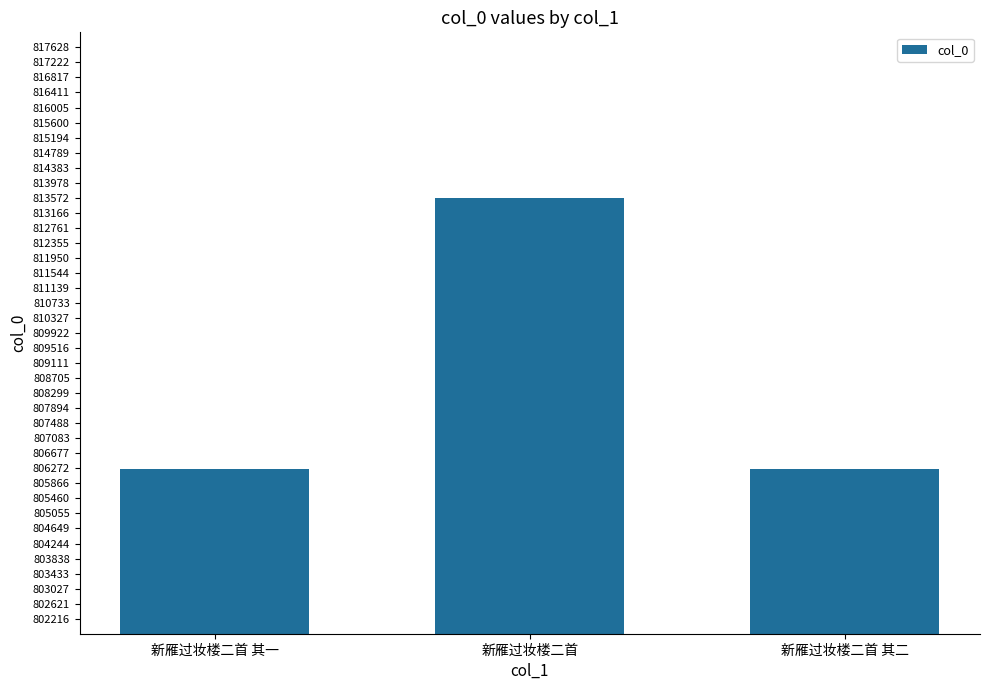

How many bars are there in total?

3